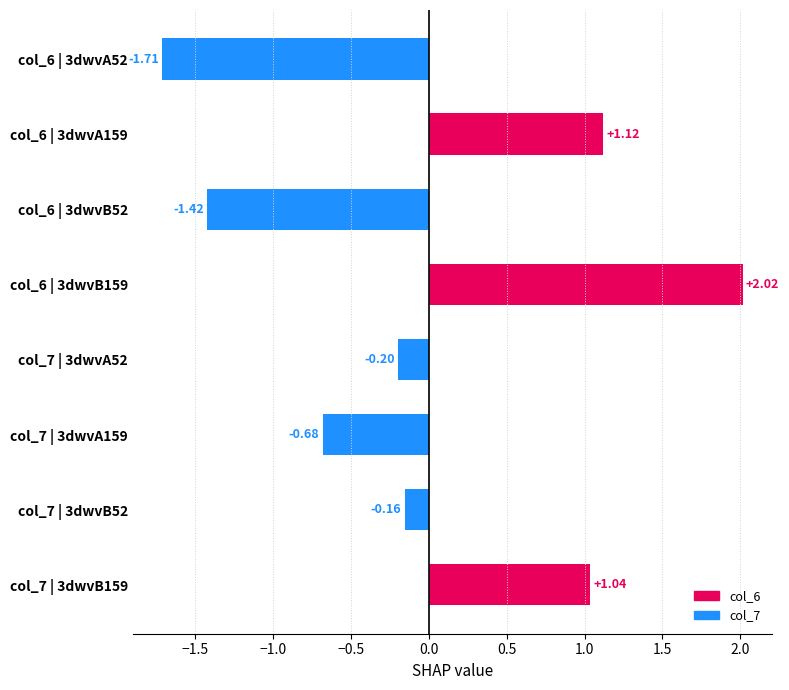

Count the number of data series in this chart.

1